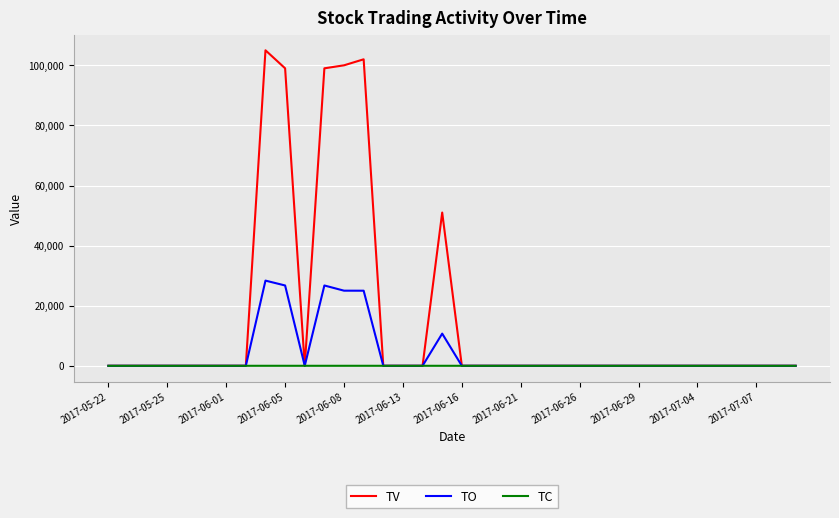

List the series in order of their peak value, lowest first.

TC, TO, TV